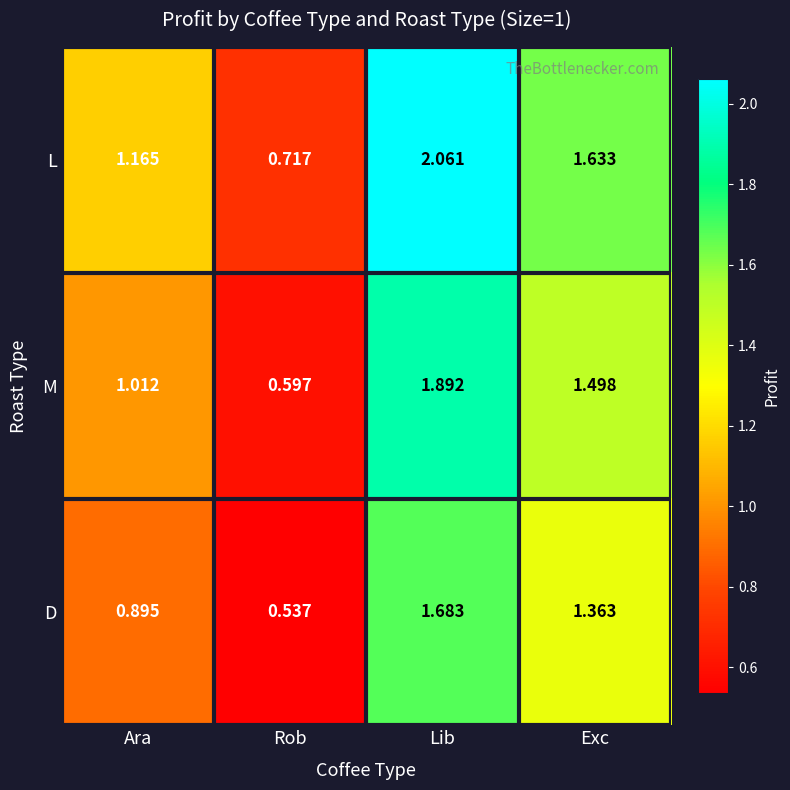

How many series are shown in this chart?

3